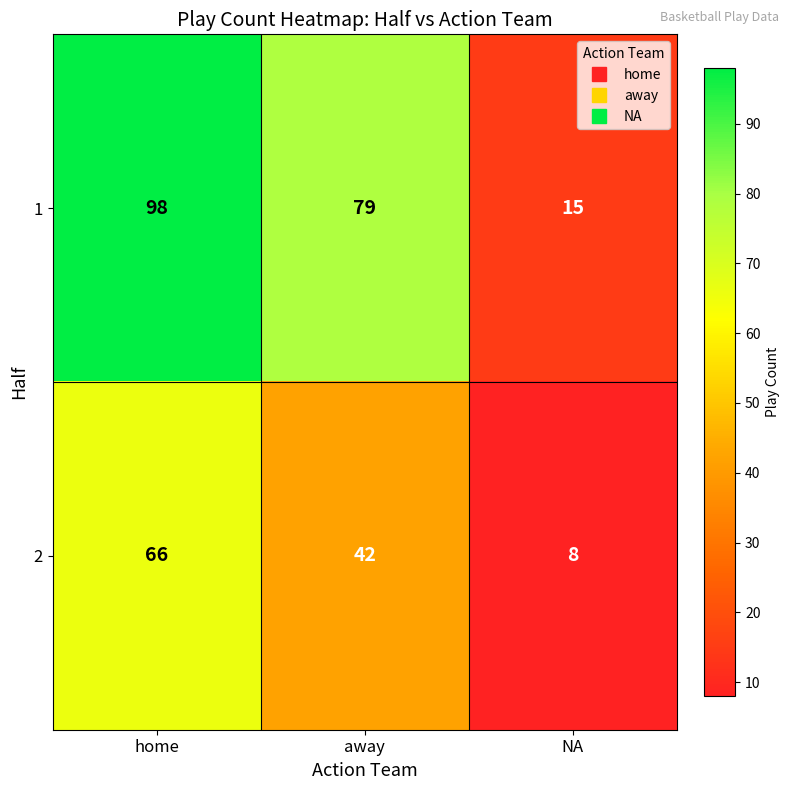

List the series in order of their overall mean, highest first.

1, 2